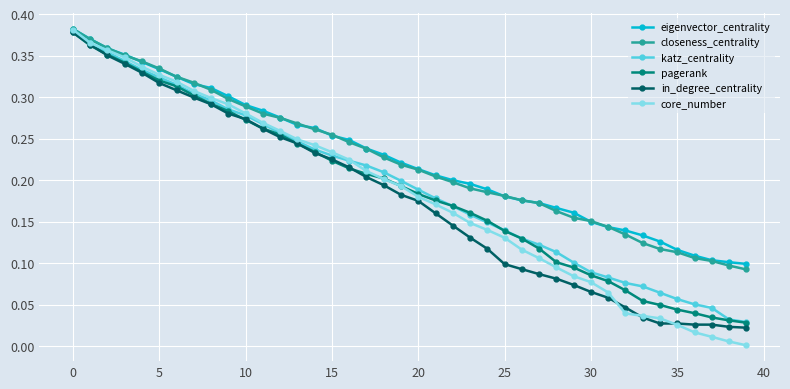

Which series has the widest spread of values?

core_number